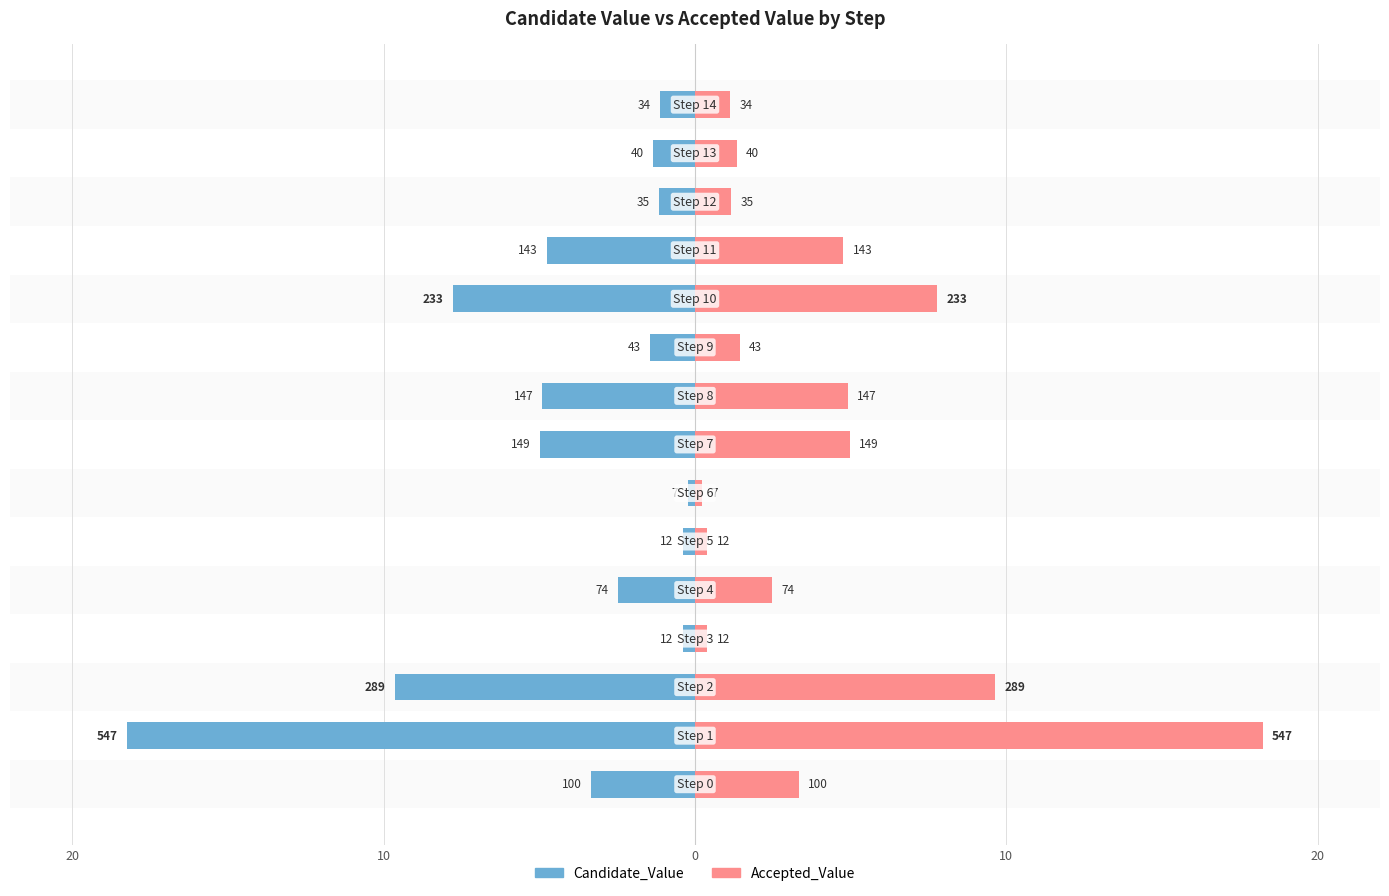

The Accepted_Value series shows 0.4 at 6. True or false?

False